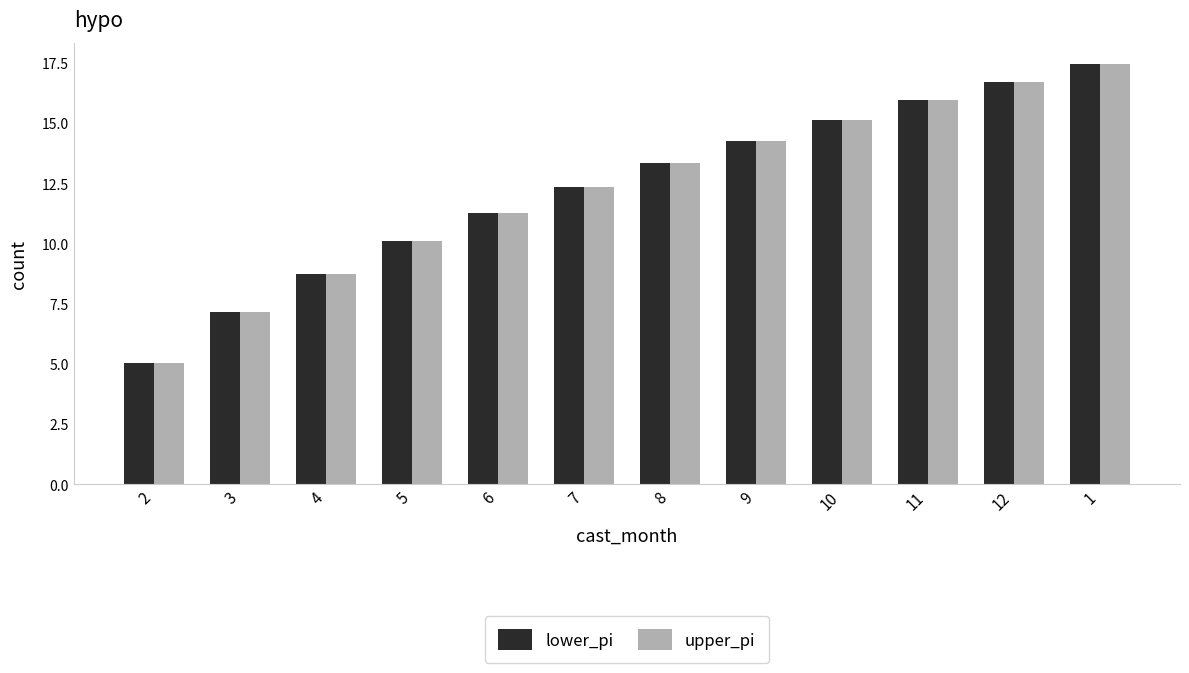

What is the difference between the second highest and minimum values in the upper_pi series?

11.7